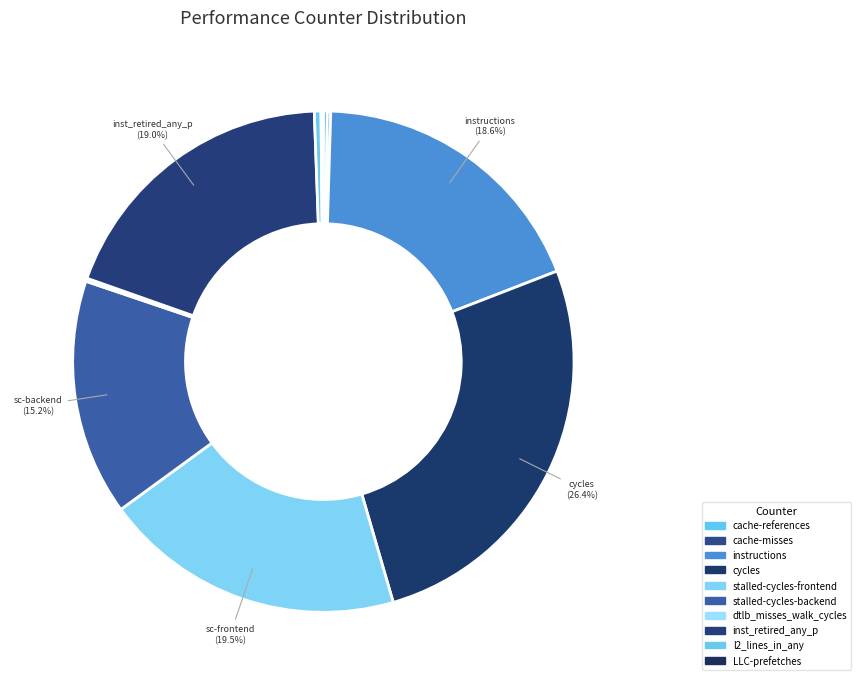

To the nearest percent, what is the difference between the largest and smallest slice percentages?

26%